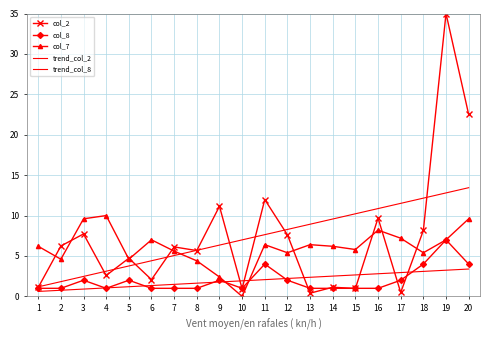

What is the value of the trend_col_8 point at the 7th from the left?

1.5